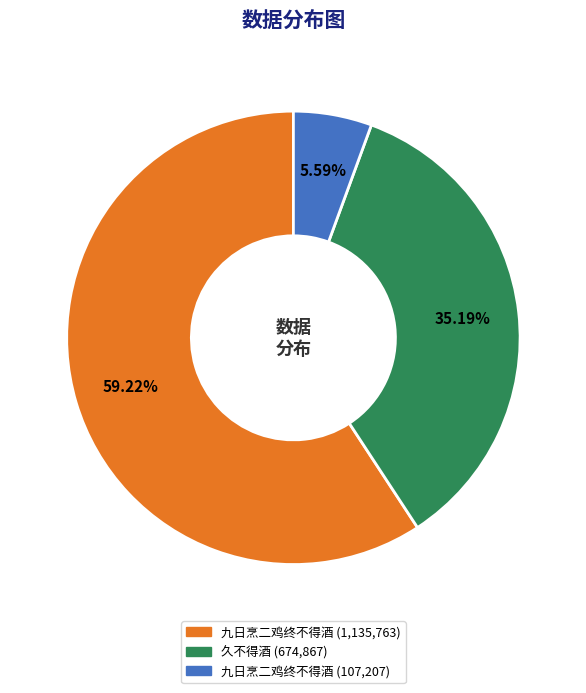

Does any single category account for the majority?

Yes